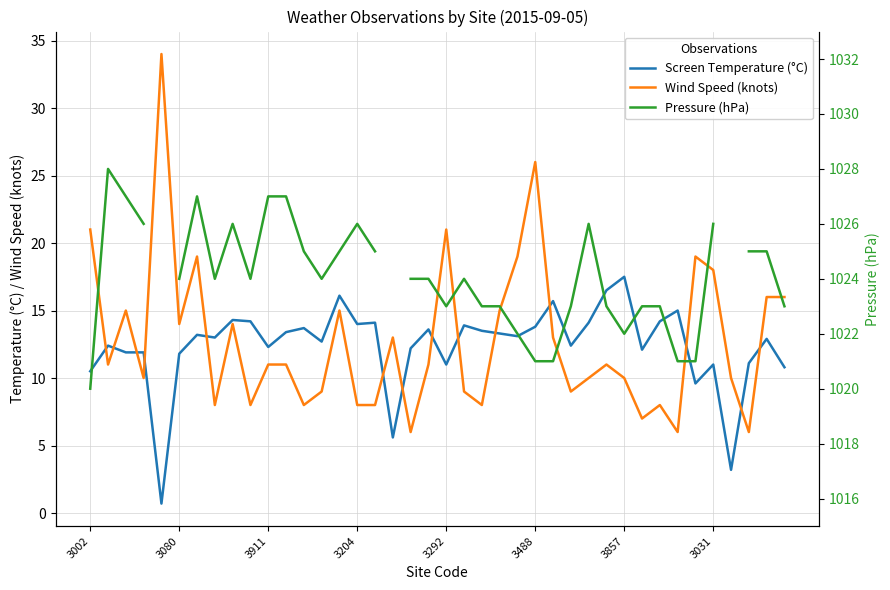

Which series has the widest spread of values?

Wind Speed (knots)